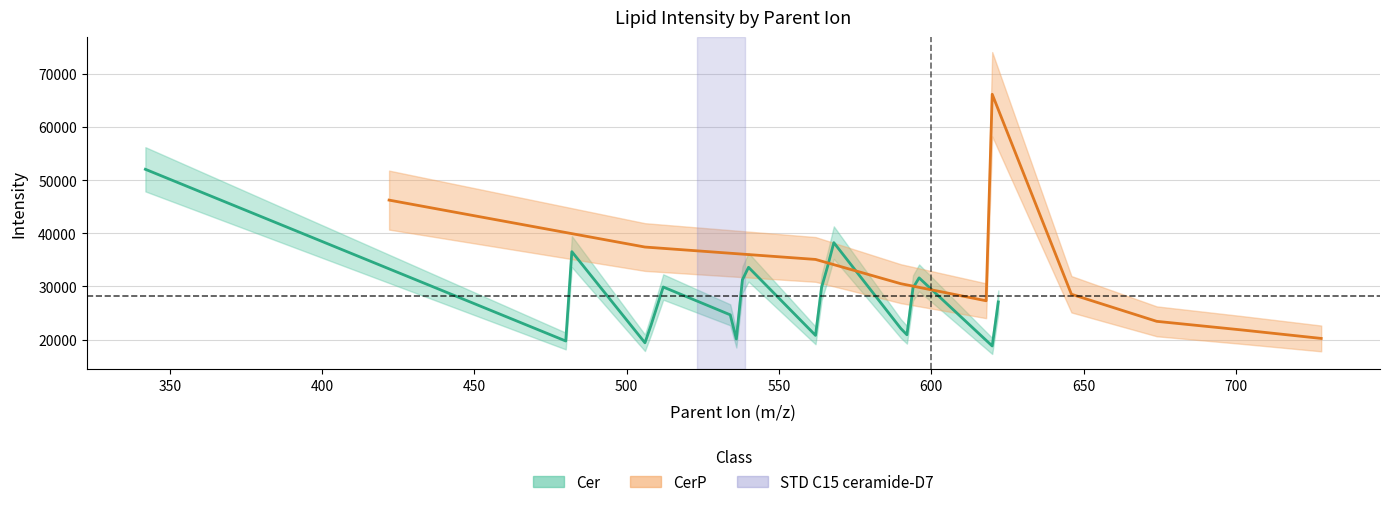

How many lines are shown in the chart?

4